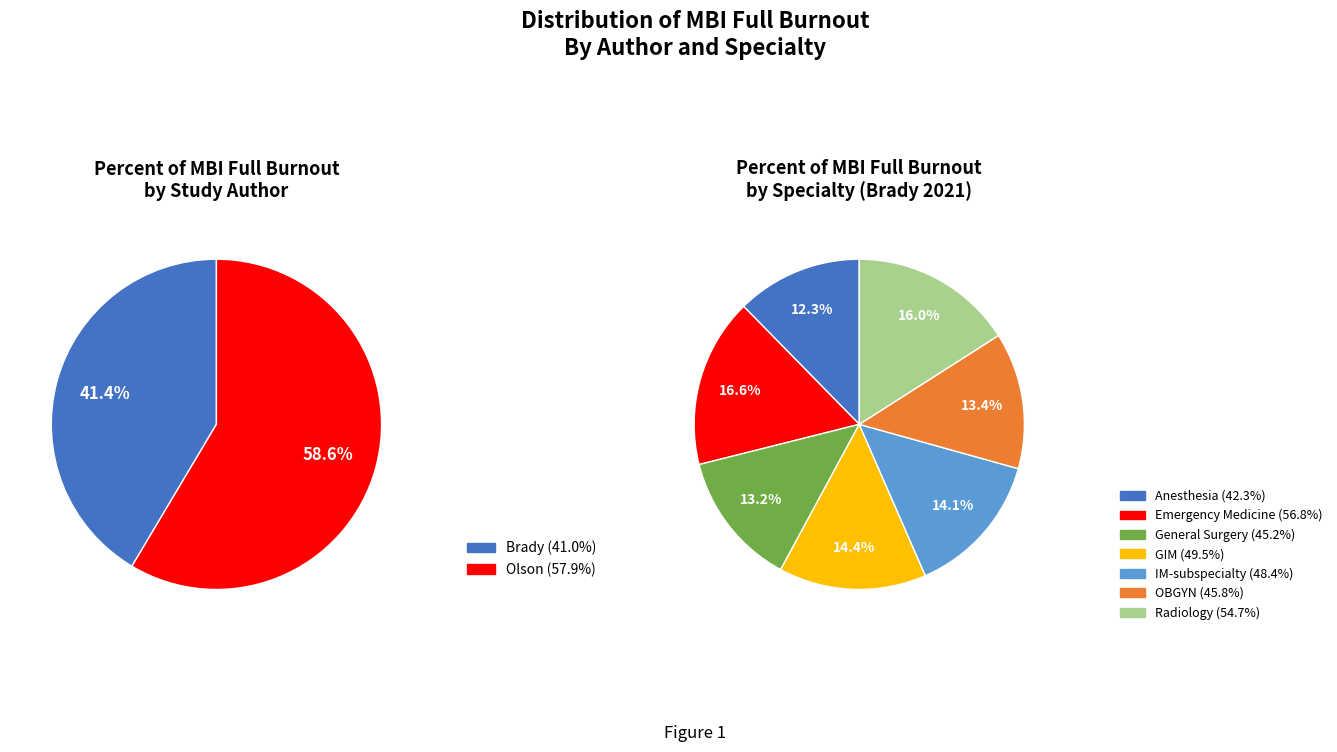

Is there a majority slice in this chart?

No